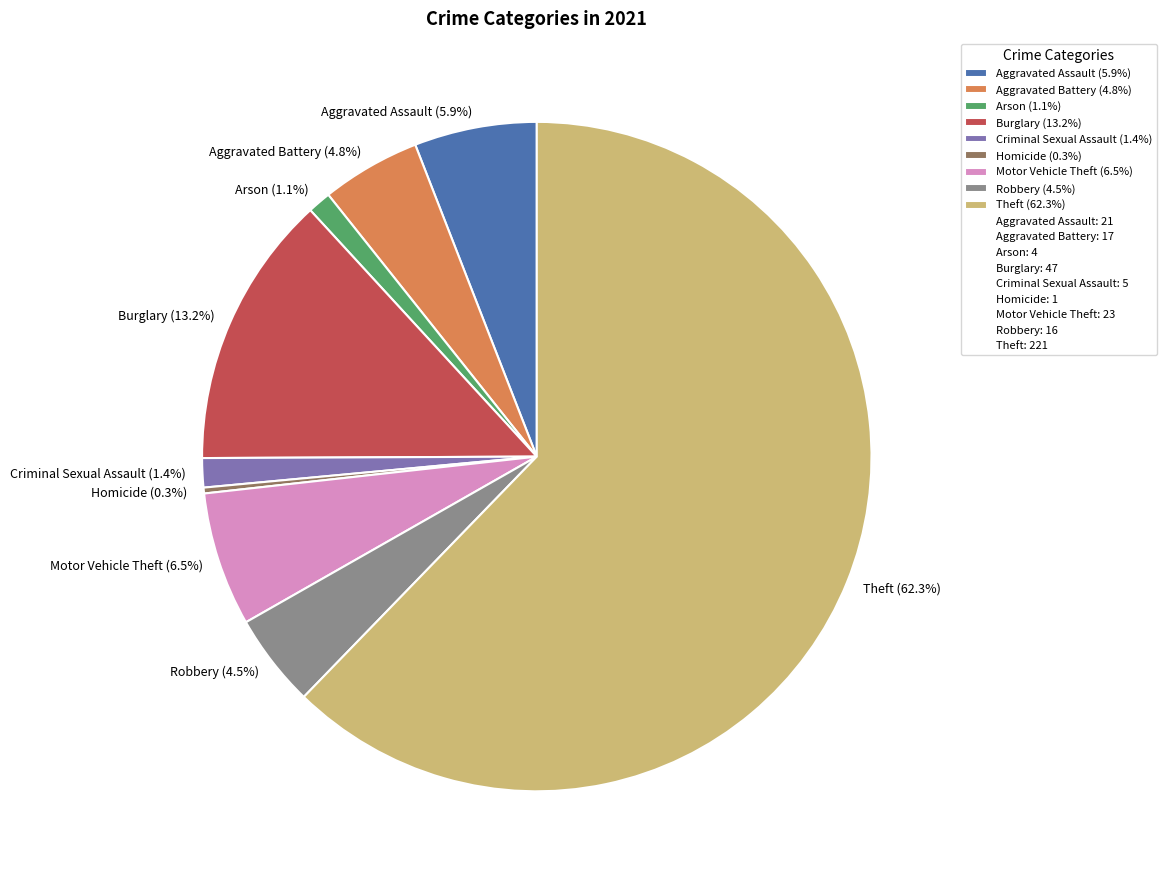

Is it true that Robbery is 17% of the pie?

False